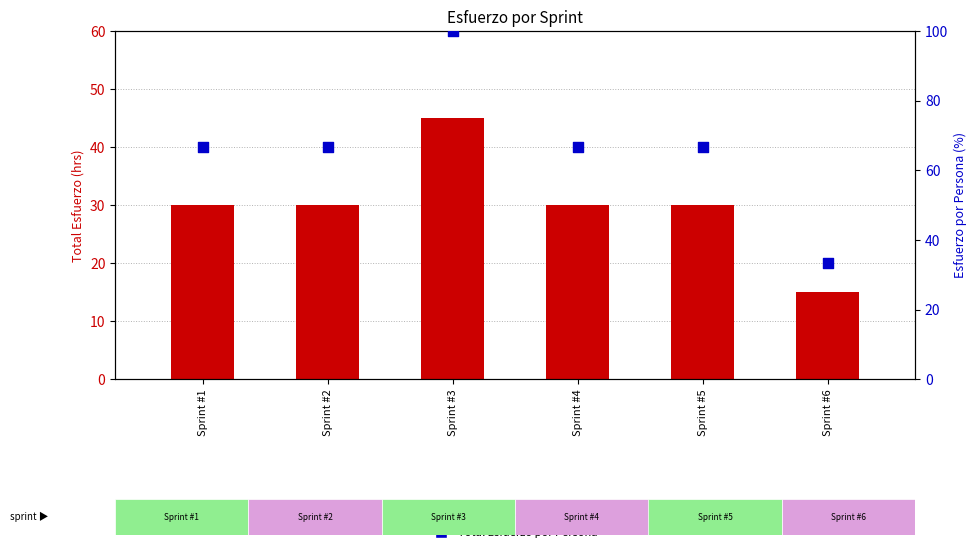

What are all the series names shown in the legend?

Total Esfuerzo hrs, Total Esfuerzo por Persona